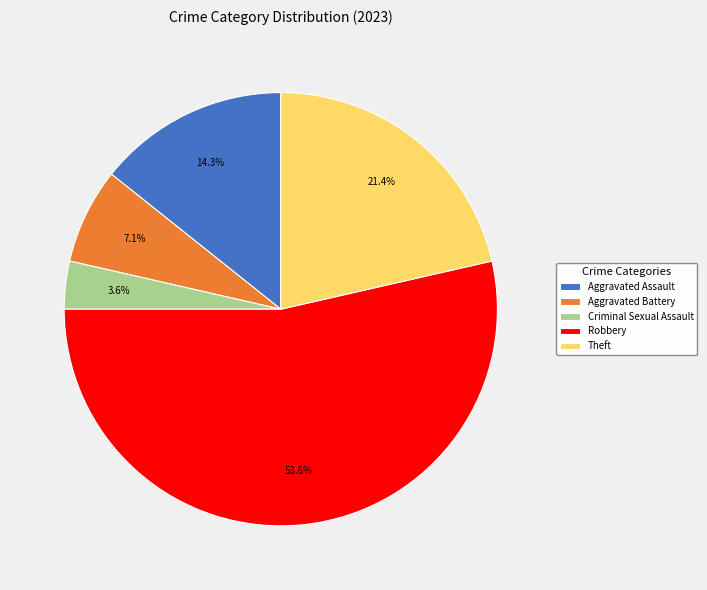

To the nearest percent, what is the difference between the Robbery and Aggravated Assault slice percentages?

39%